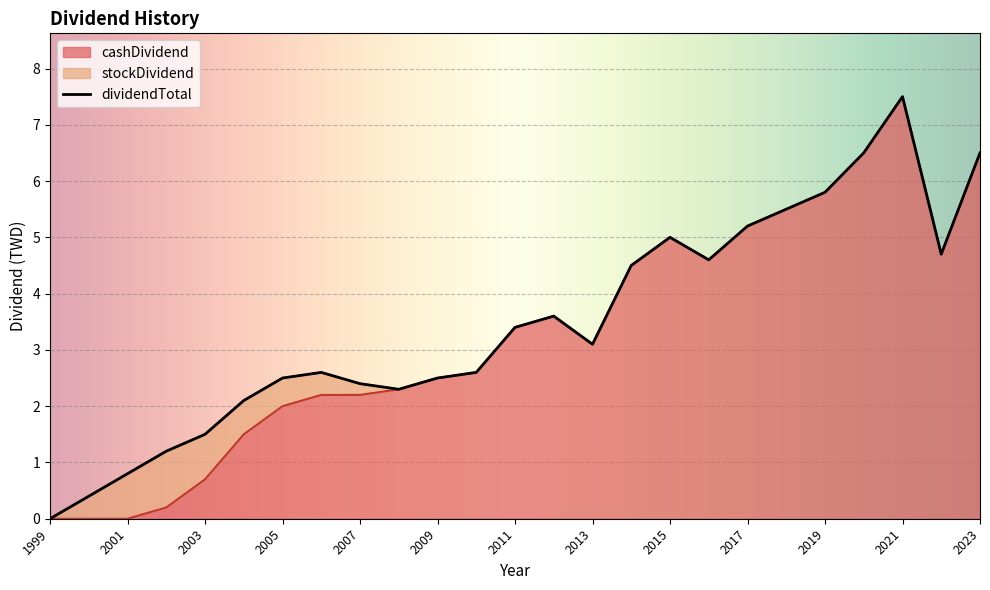

How many values in the cashDividend series exceed 3?

13